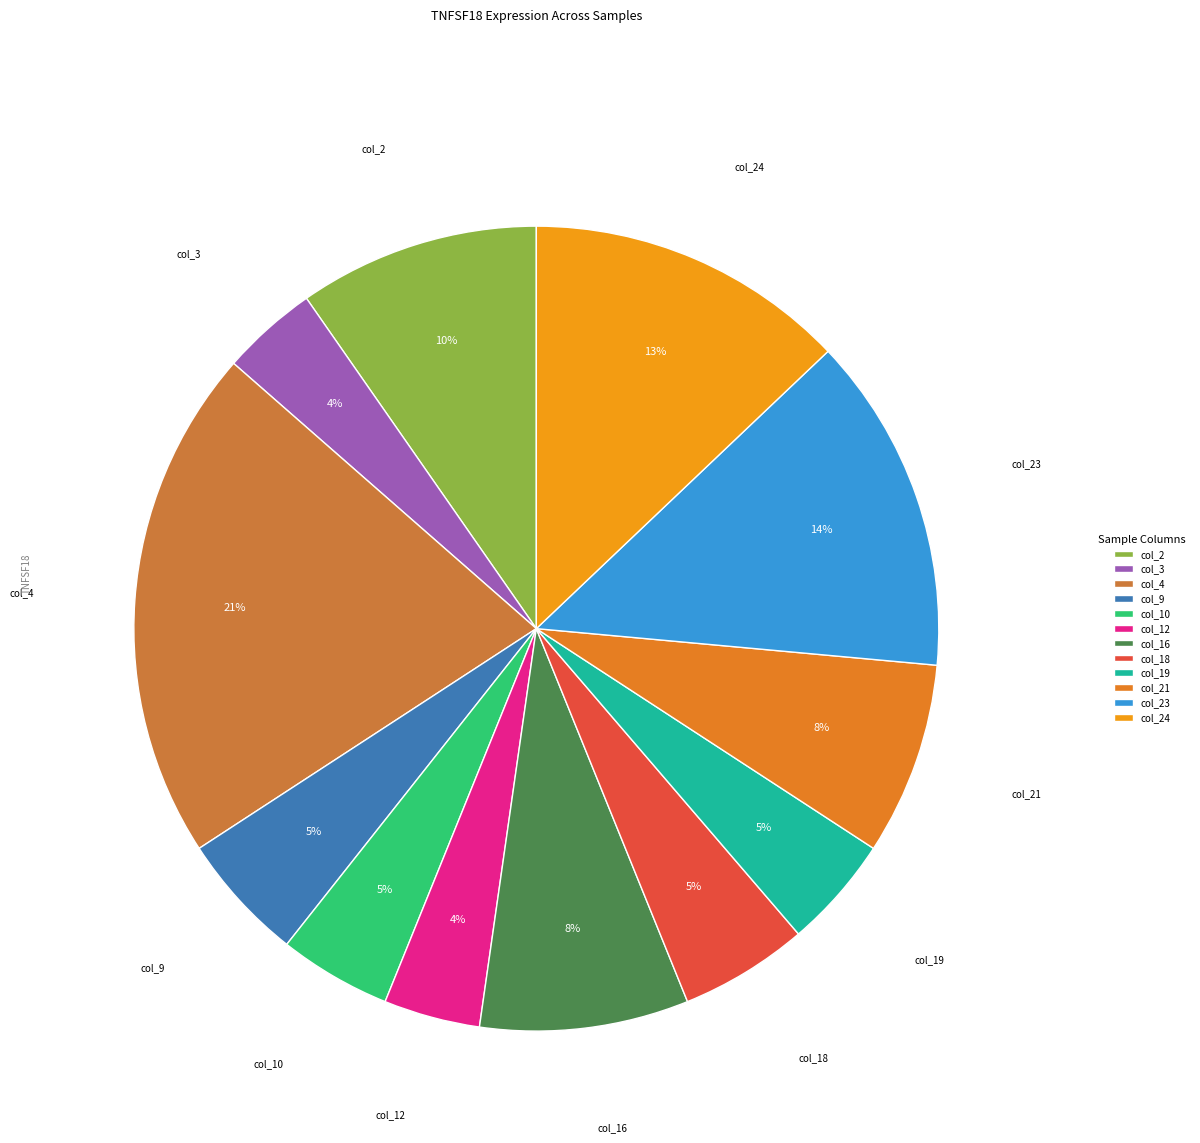

Do col_23 and col_2 together represent more than half of the pie?

No